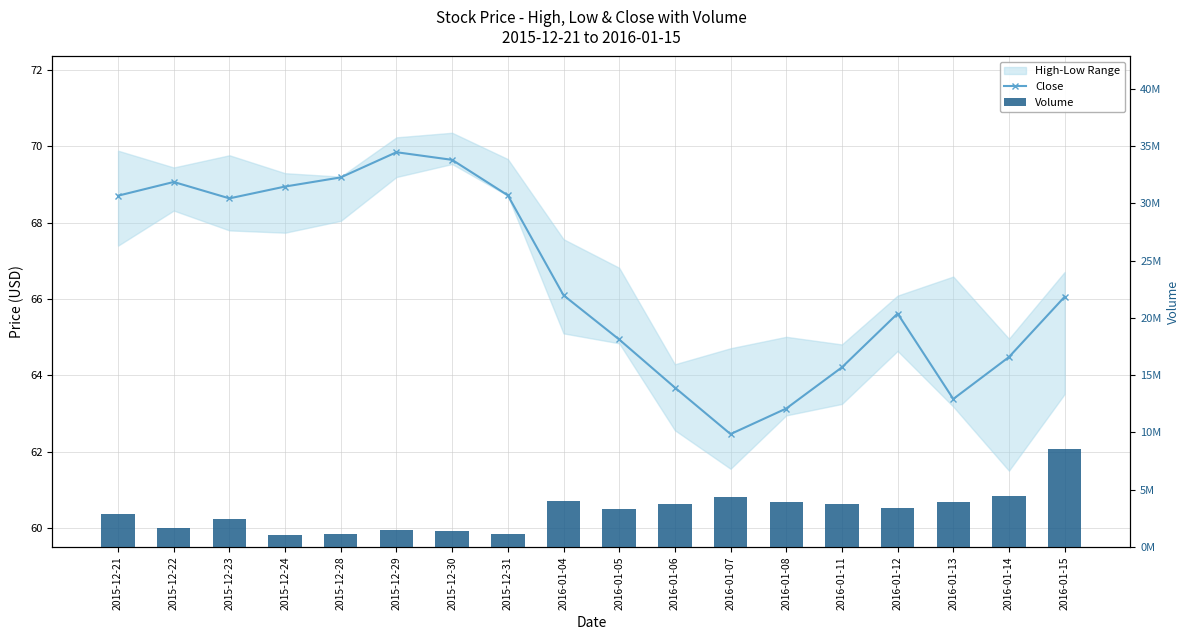

What is the total value across all series at 2016-01-12?

3405565.6